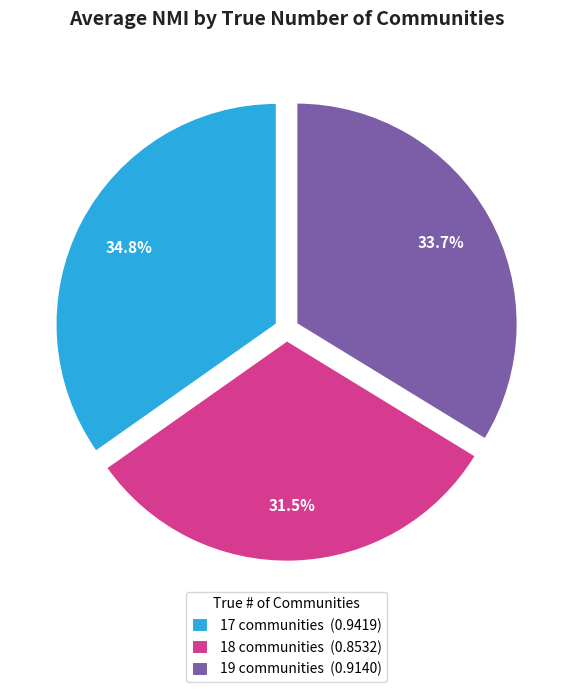

Combined, what portion of the pie is 19 communities (0.9140) and 18 communities (0.8532)?

65.2%